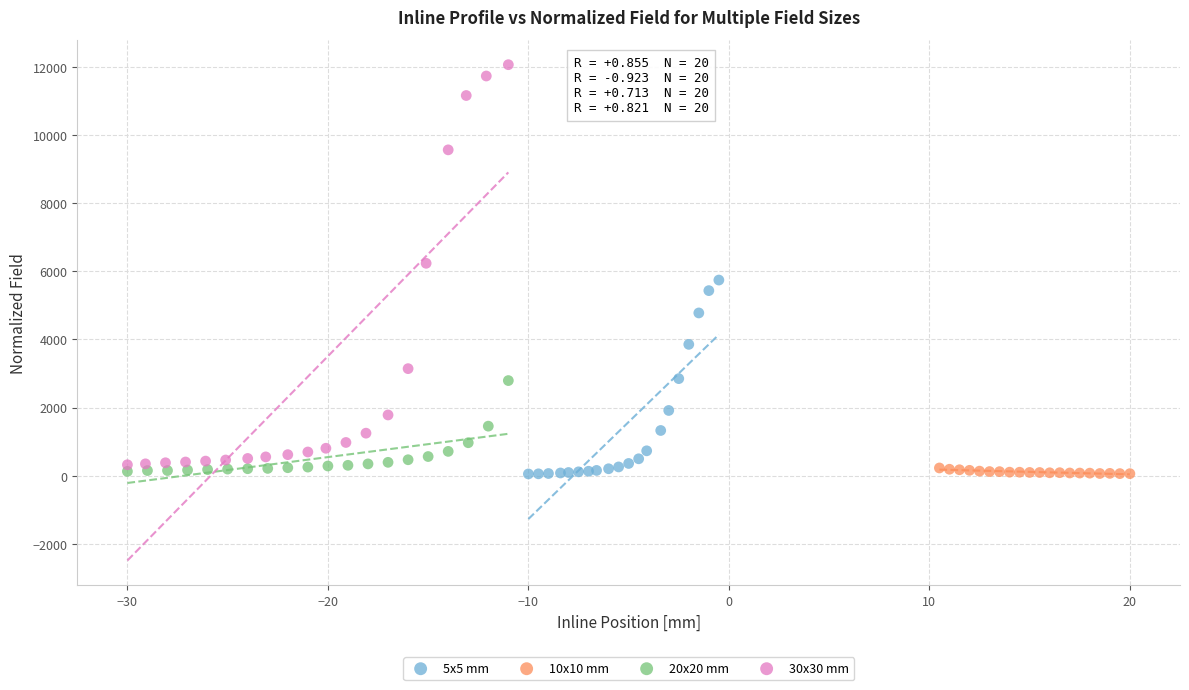

Which series has the largest Y range (max minus min)?

30x30 mm